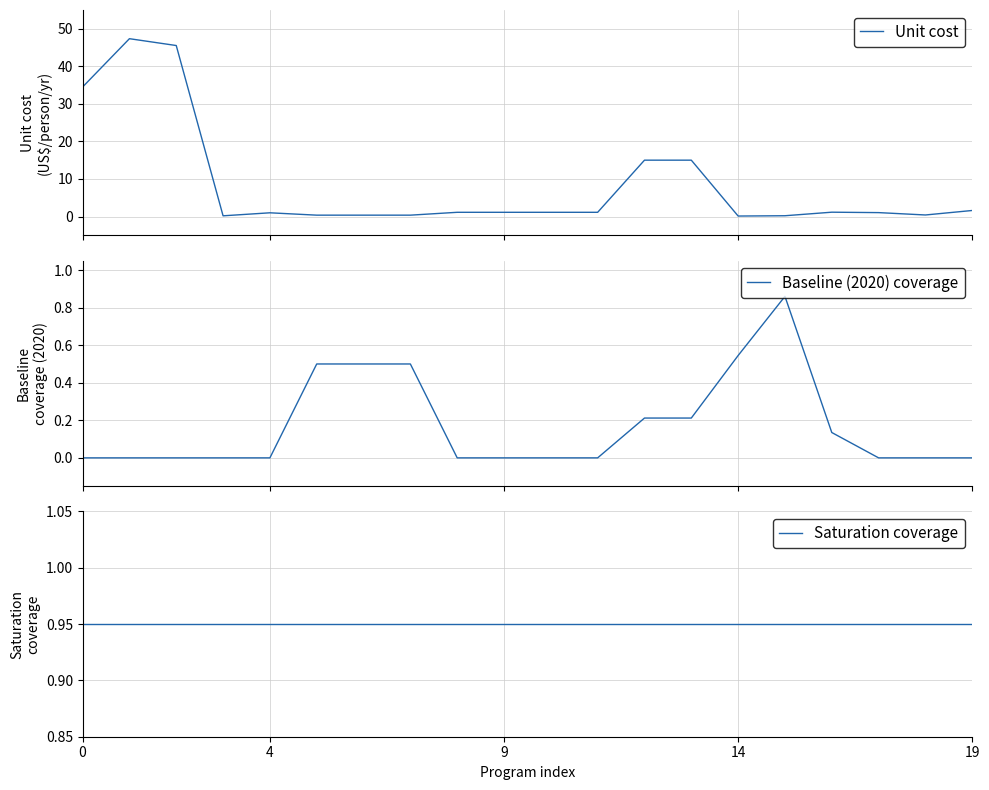

What is the value of the Saturation coverage point at the 18th from the left?

0.9